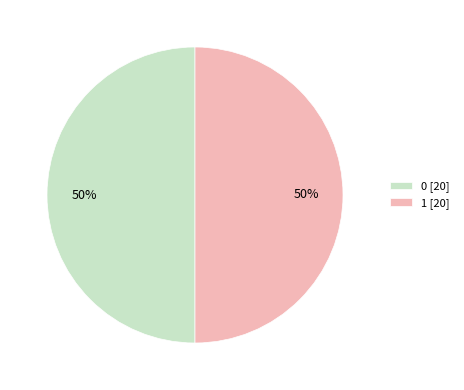

The 1 [20] slice represents 39% of the pie. True or false?

False